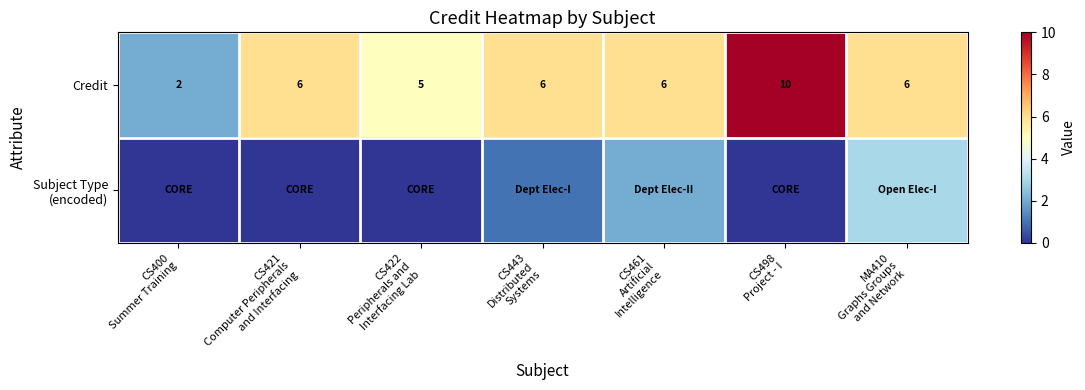

What is the sum of all Credit values?

41